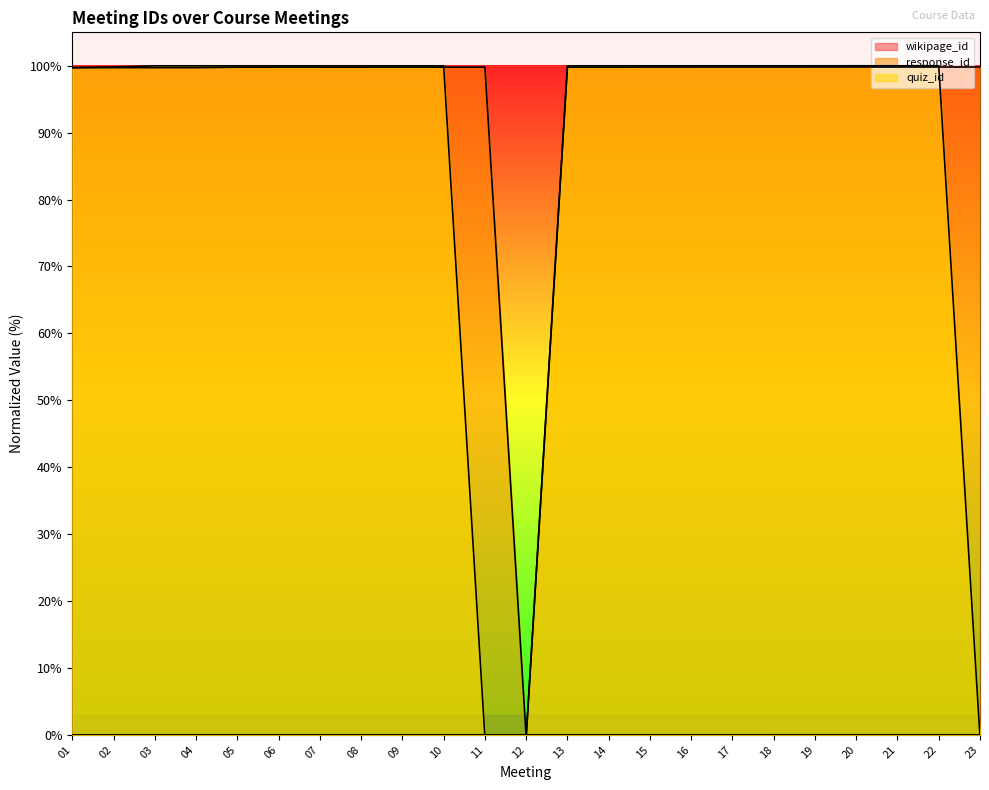

At how many categories does at least one series exceed 27?

22